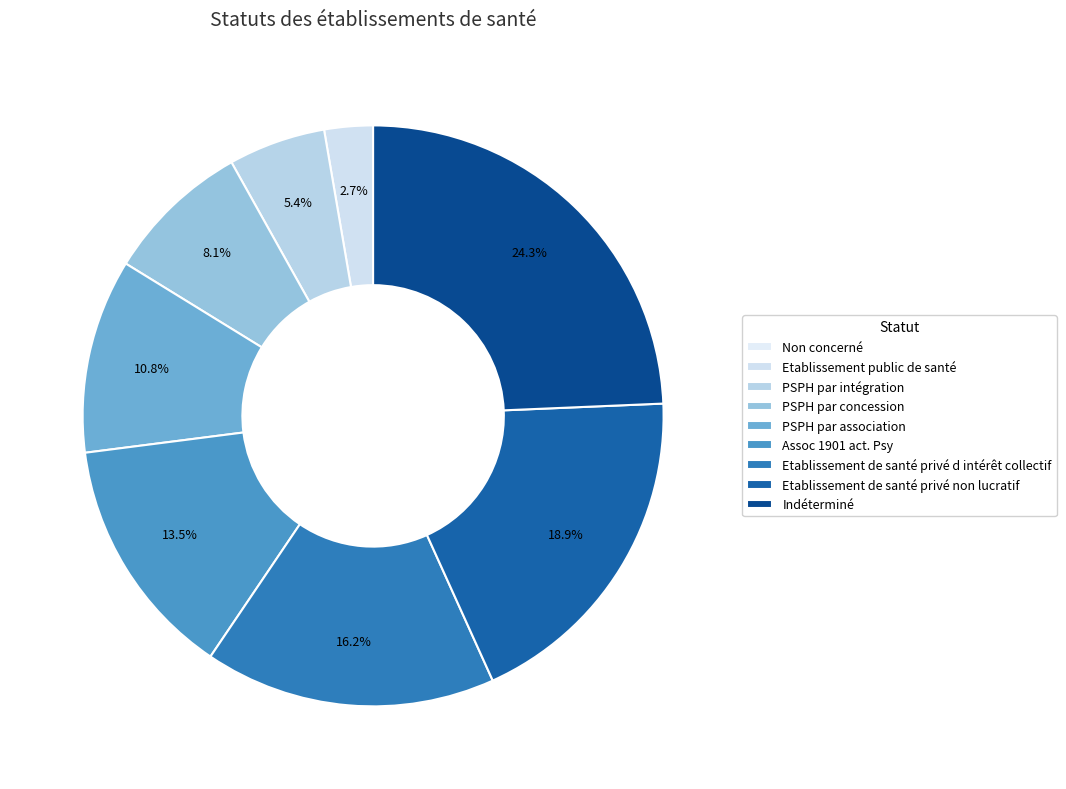

To the nearest percent, what is the difference between the PSPH par association and Indéterminé slice percentages?

14%